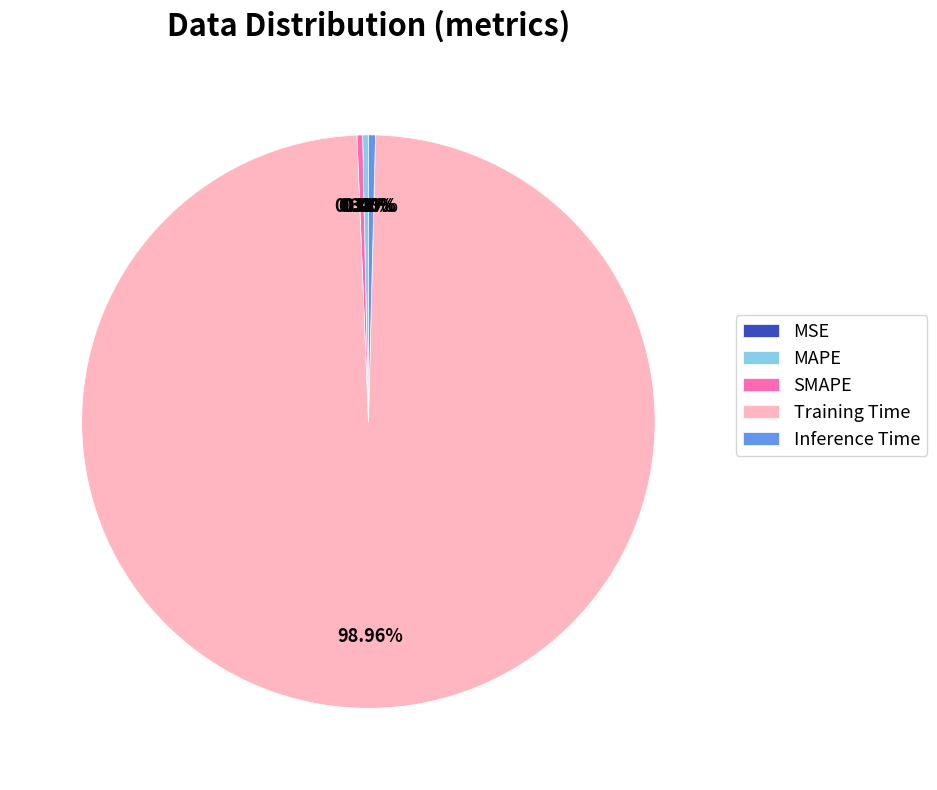

Is there any slice that represents more than half of the pie?

Yes